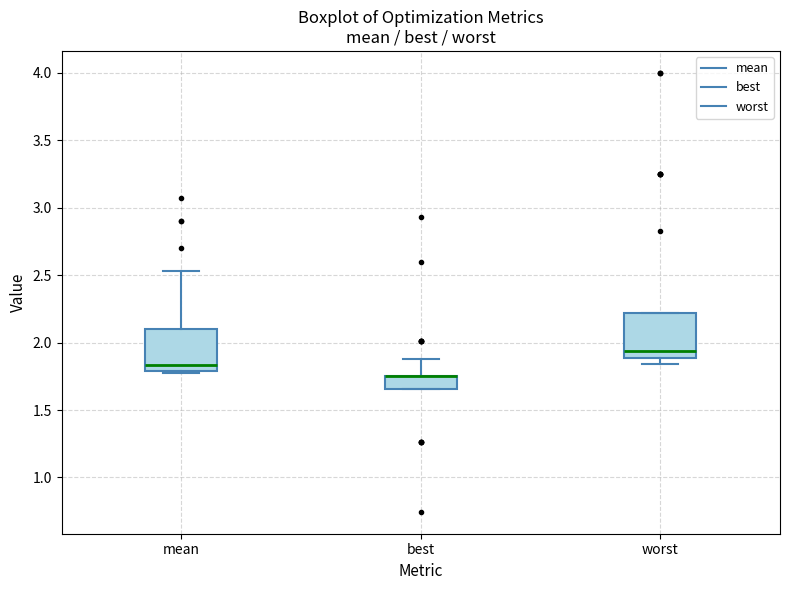

Where does the median line of the box for mean sit on the y-axis? The values are not printed on the chart, so give them approximately, as read against the axis.

1.85